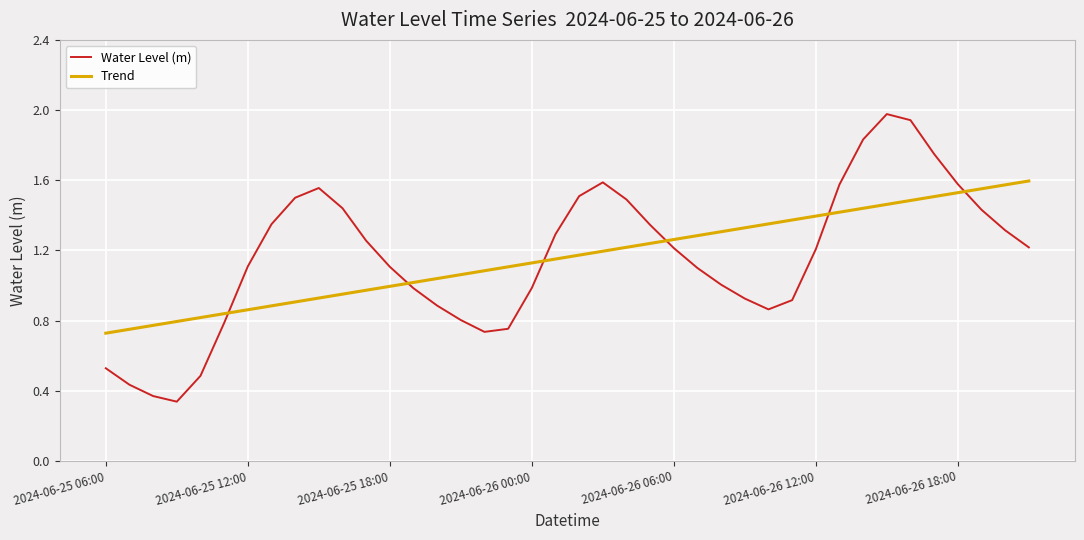

After their last crossing, which series has the higher values: Trend or Water Level (m)?

Trend